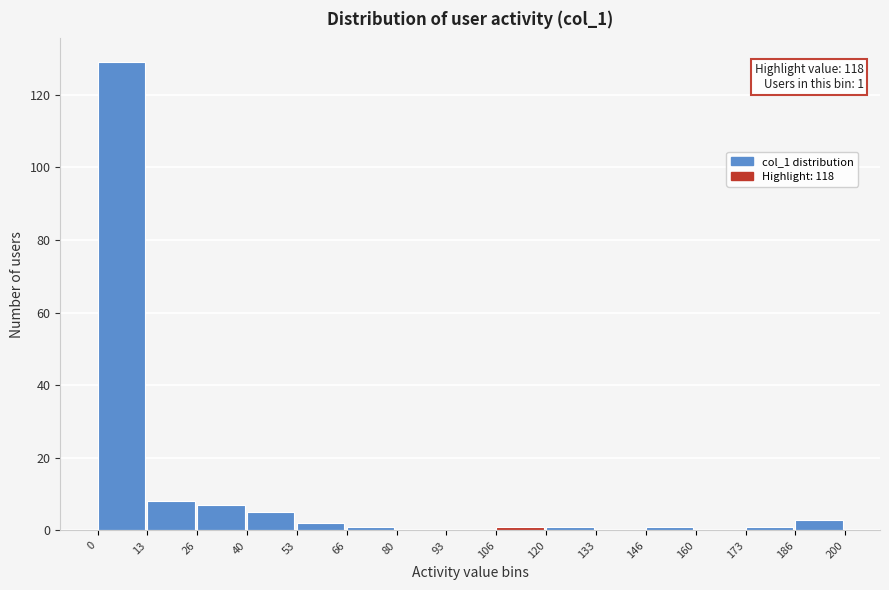

Over which range of the x-axis is the bar tallest?

0 to 13